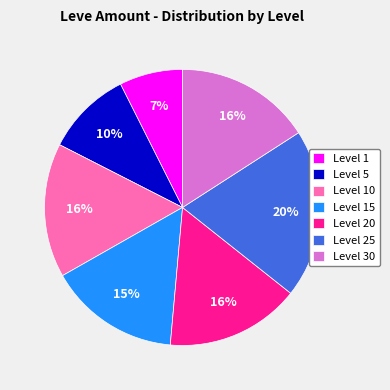

Which category has the smallest portion of the pie?

Level 1